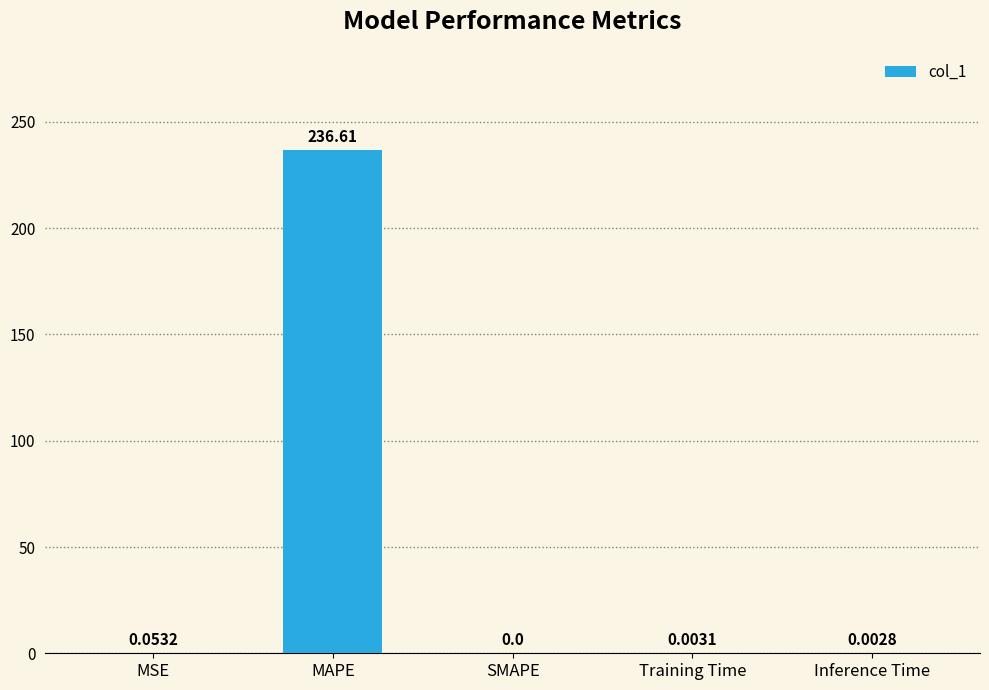

What is the sum of all values?

236.7